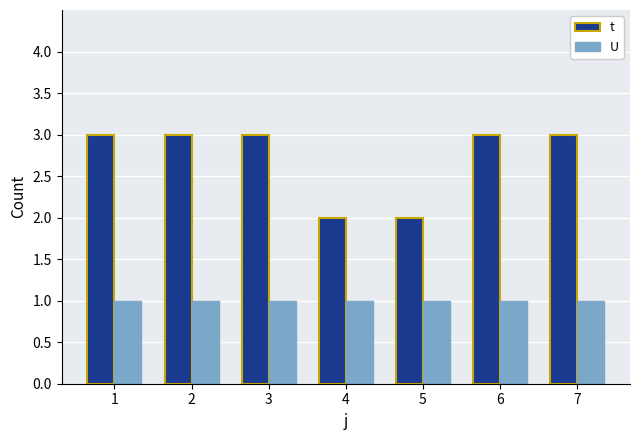

Between 2 and 5, which series saw the biggest shift?

t